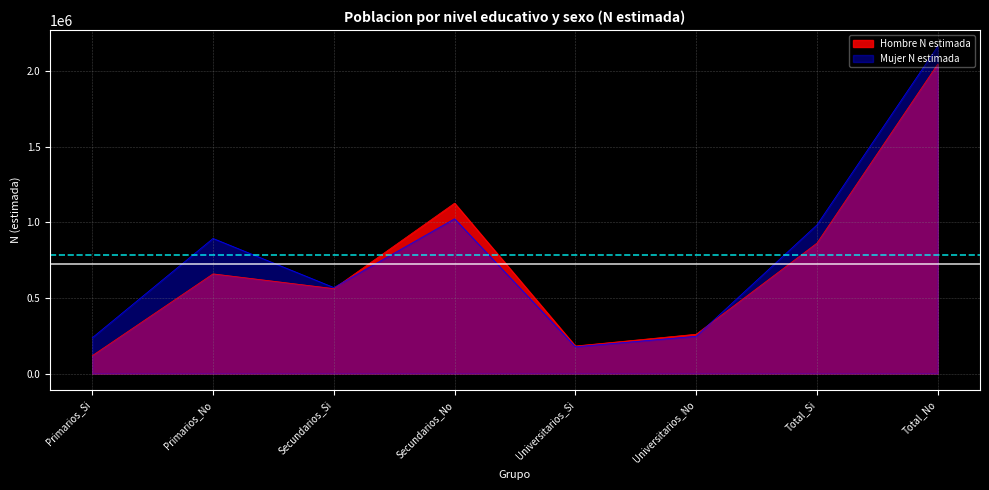

How many lines are shown in the chart?

2